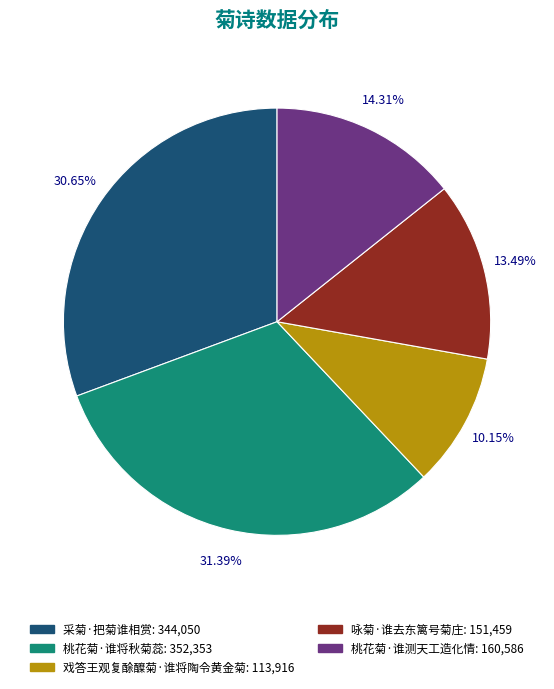

Between 咏菊·谁去东篱号菊庄 and 桃花菊·谁将秋菊蕊, which is larger?

桃花菊·谁将秋菊蕊